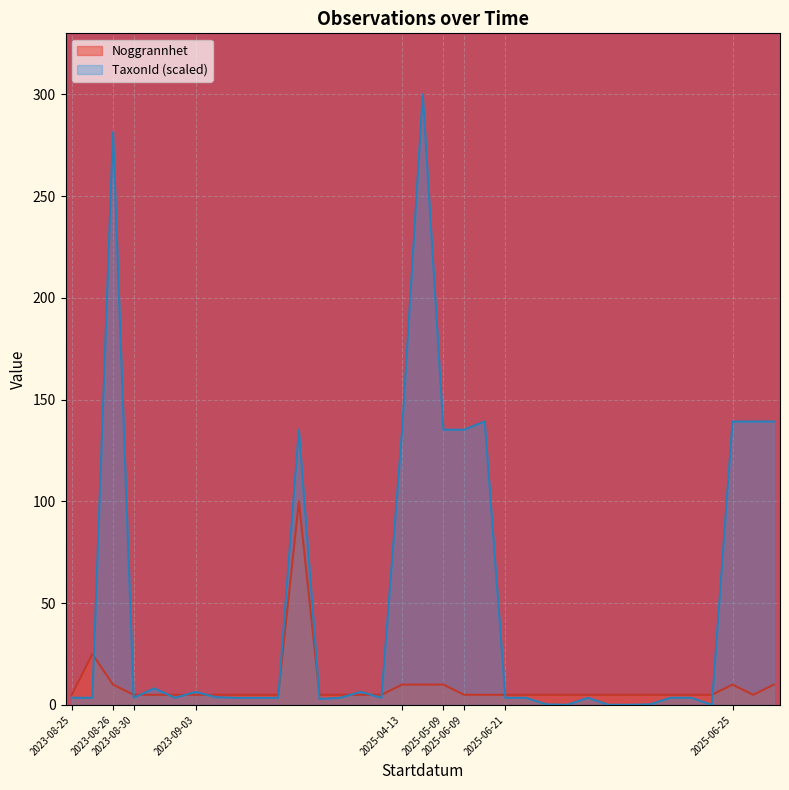

Which series has the largest total across all categories?

TaxonId (scaled)